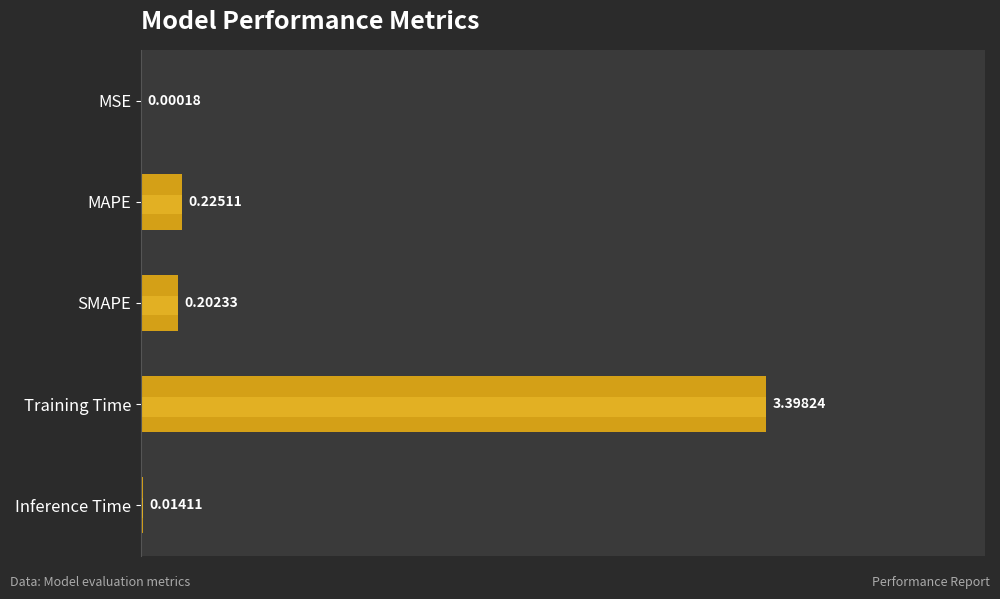

Approximately how many times larger is the value at MAPE compared to Training Time?

0.1